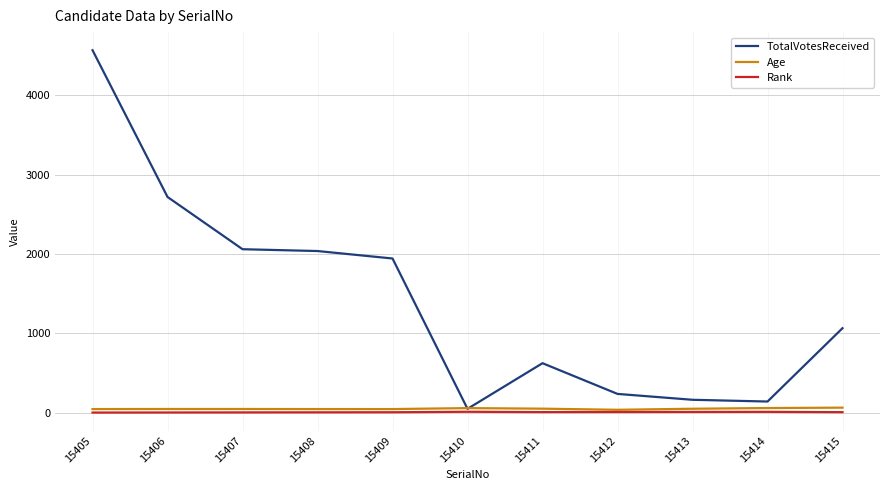

How many lines are shown in the chart?

3